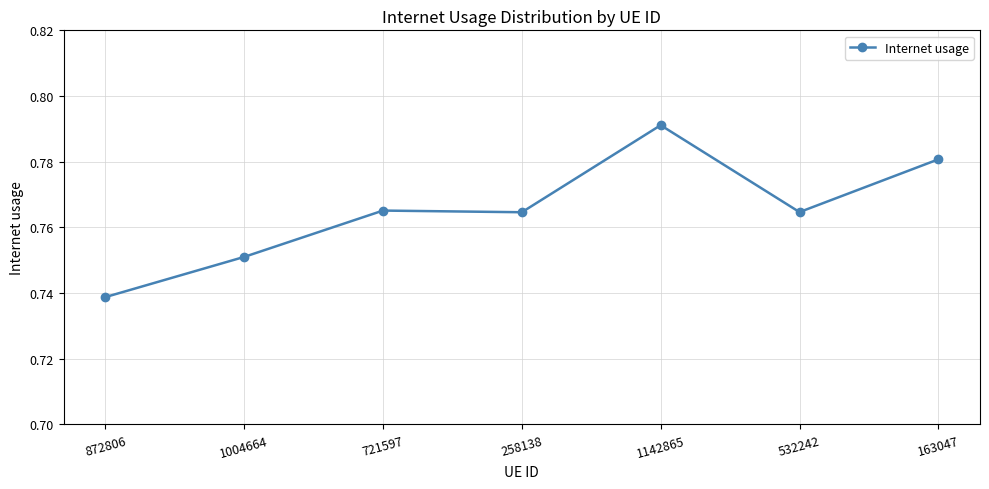

Which category has the highest value across all series?

1142865